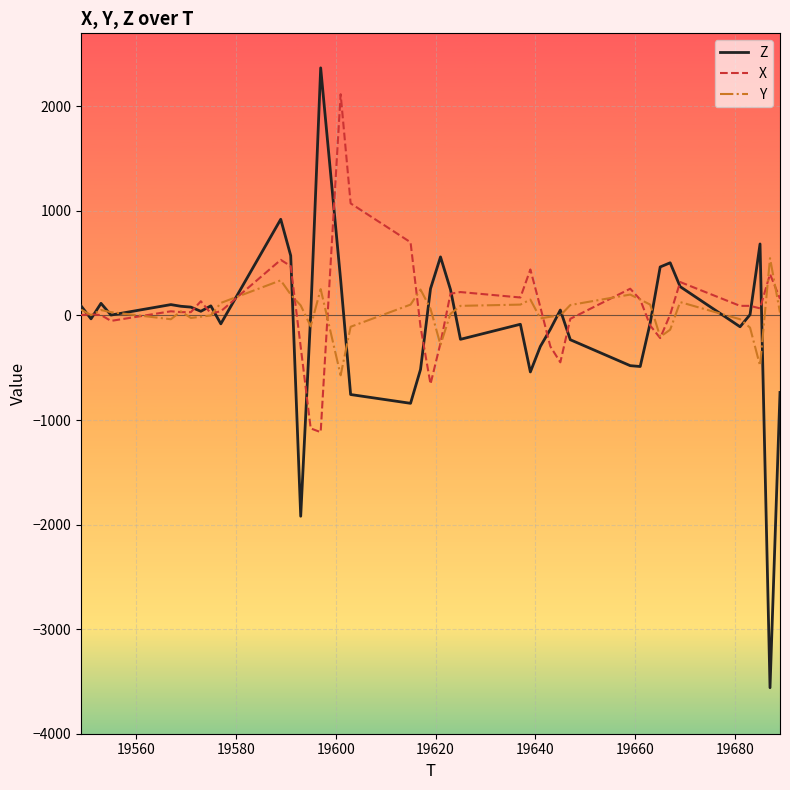

Which series has the largest range (max minus min)?

Z